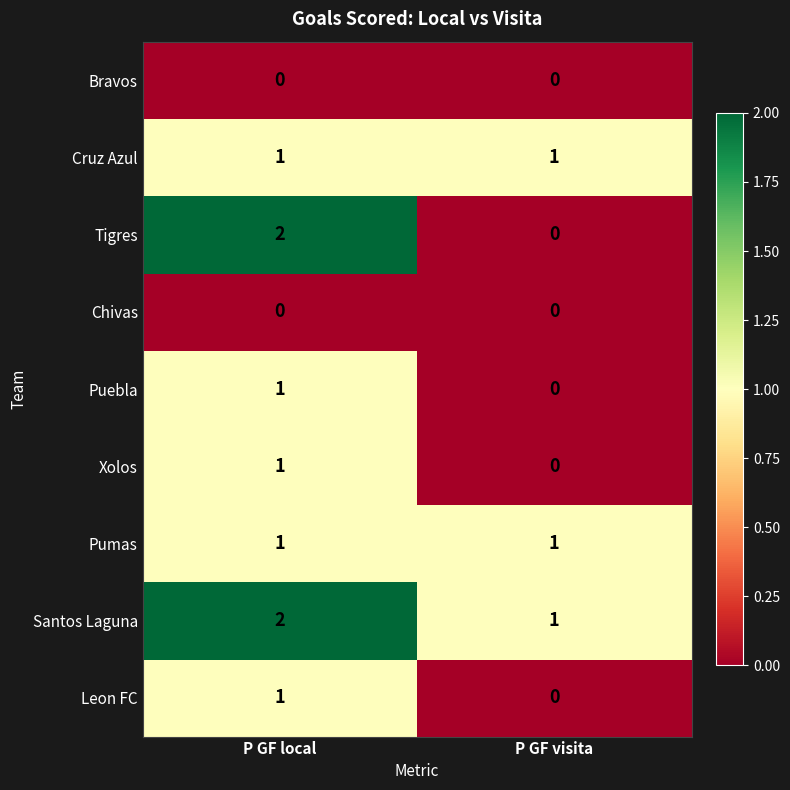

What is the spread (max minus min) of values at P GF local?

2